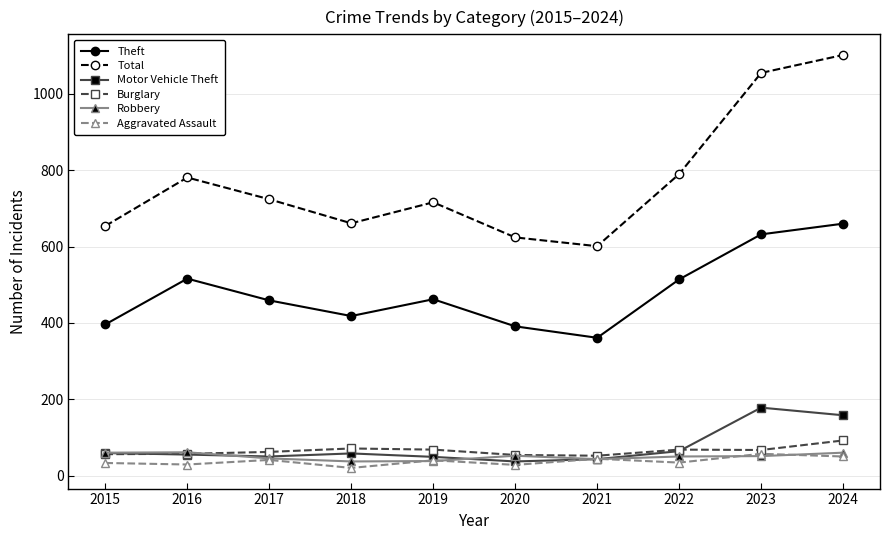

At how many categories does at least one series exceed 916?

2